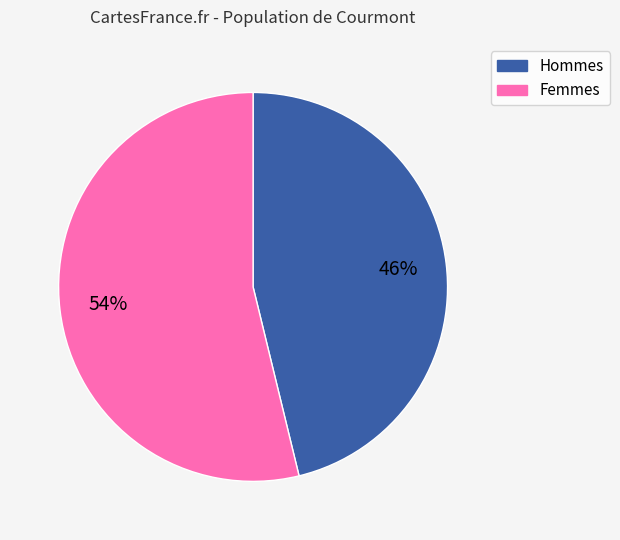

How many segments does this pie chart have?

2